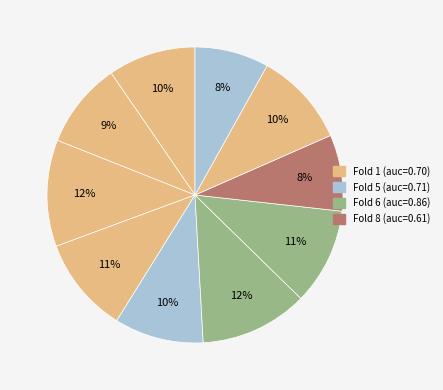

To the nearest percent, what is the difference between the largest and smallest slice percentages?

4%